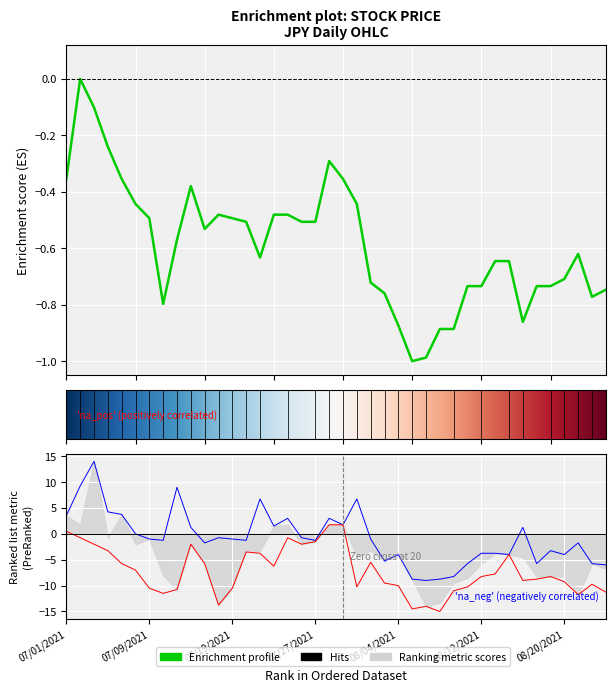

At which label is High closest to 2?

07/29/2021